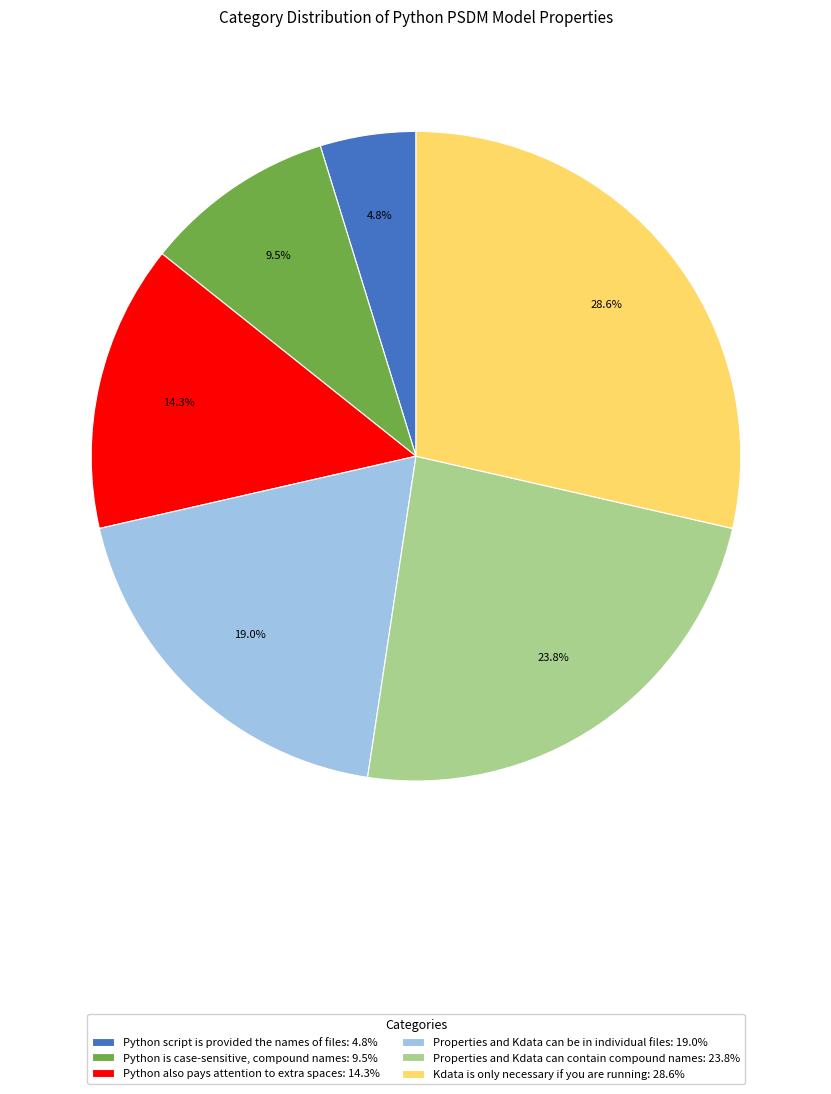

Count the number of slices in the pie.

6